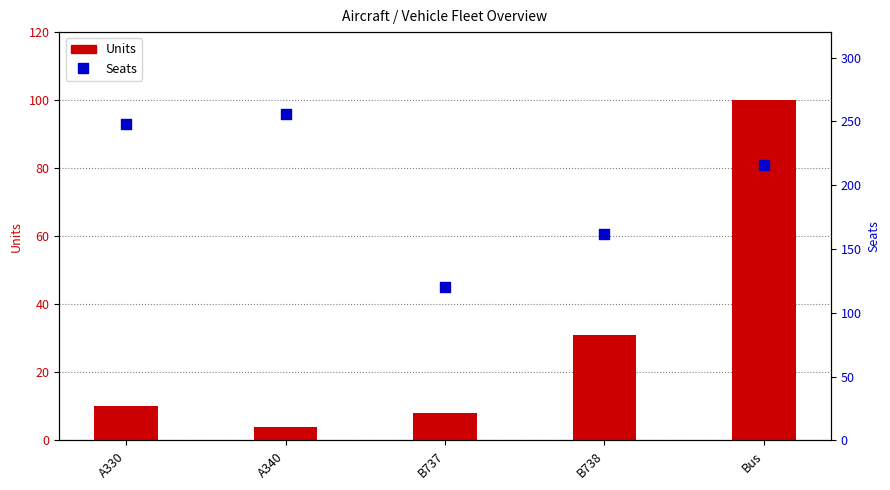

Which series reaches the maximum Y coordinate?

Seats